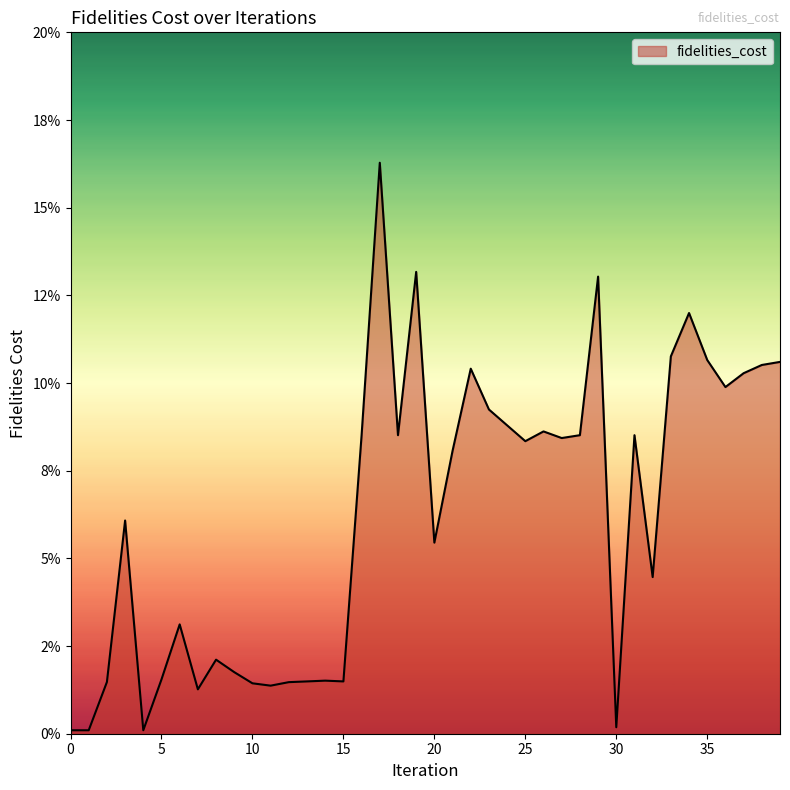

Reading right to left, what are all the values shown in this chart?

0.1	0.1	0.1	0.1	0.1	0.1	0.1	0.0	0.1	0.0	0.1	0.1	0.1	0.1	0.1	0.1	0.1	0.1	0.1	0.1	0.1	0.1	0.2	0.1	0.0	0.0	0.0	0.0	0.0	0.0	0.0	0.0	0.0	0.0	0.0	0.0	0.1	0.0	0.0	0.0